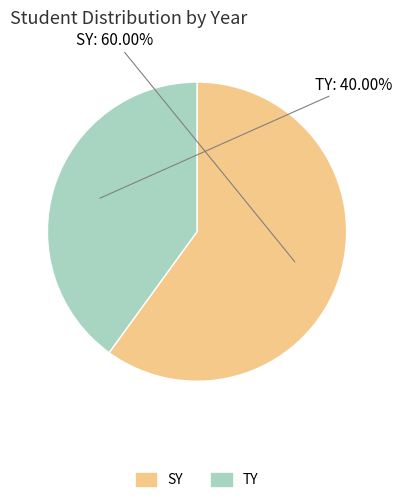

To the nearest percent, what is the combined percentage of TY and SY?

100%